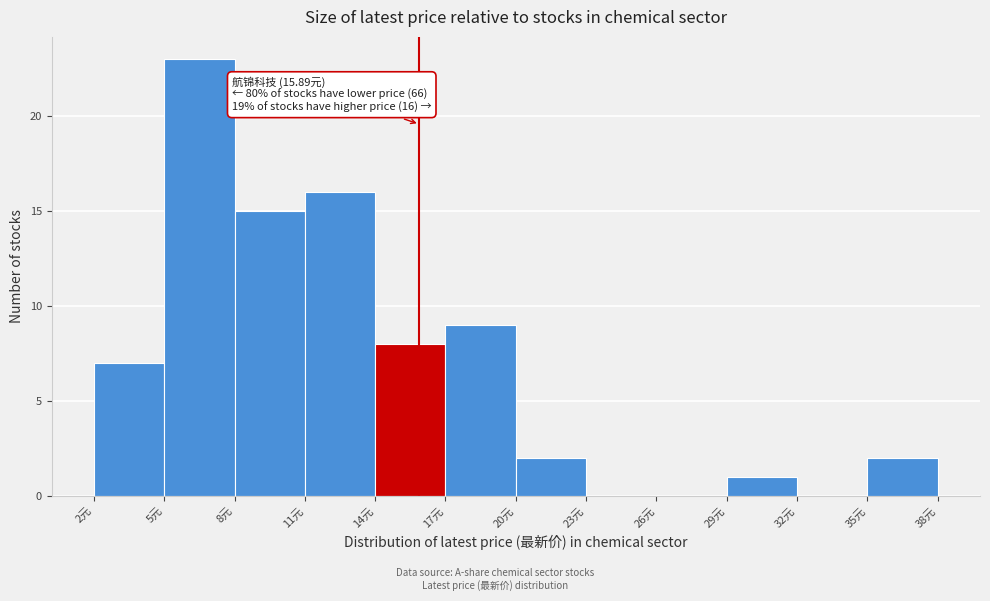

Over which range of the x-axis is the bar tallest?

5 to 8